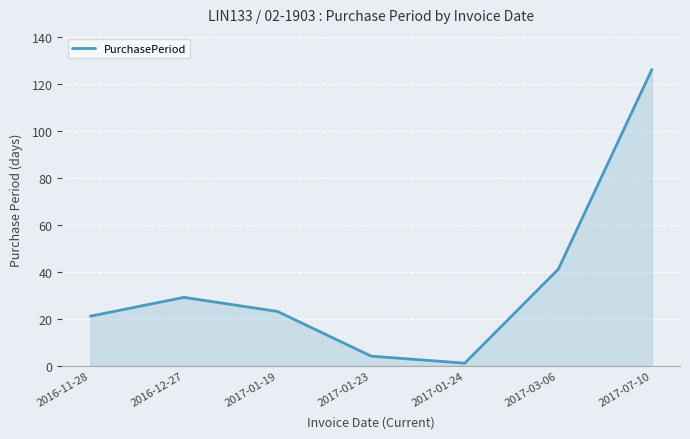

Which category has the lowest value across all series?

2017-01-24